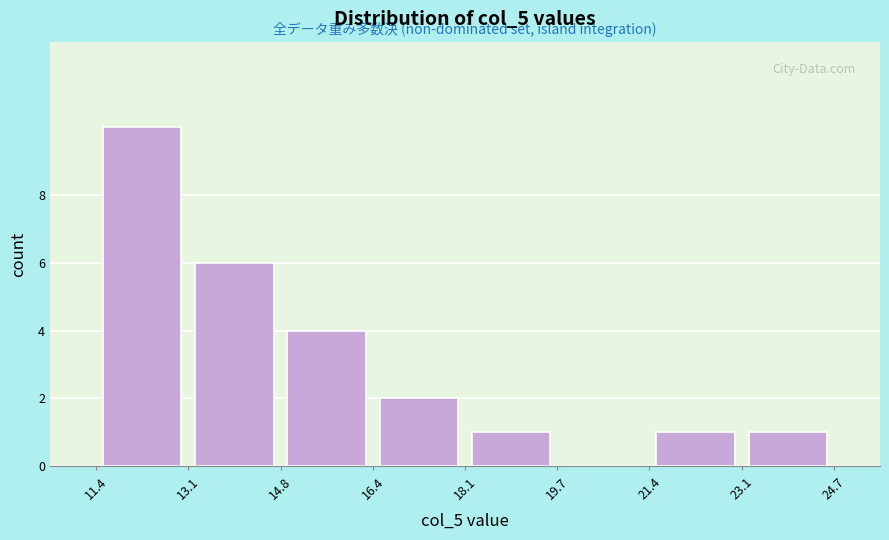

Reading left to right, list every bar in this chart as the range it spans on the x-axis followed by its height. The values are not printed on the chart, so give them approximately, as read against the axis.

11.4 to 13.1: 10
13.1 to 14.8: 6
14.8 to 16.4: 4
16.4 to 18.1: 2
18.1 to 19.7: 1
19.7 to 21.4: 0
21.4 to 23.1: 1
23.1 to 24.7: 1